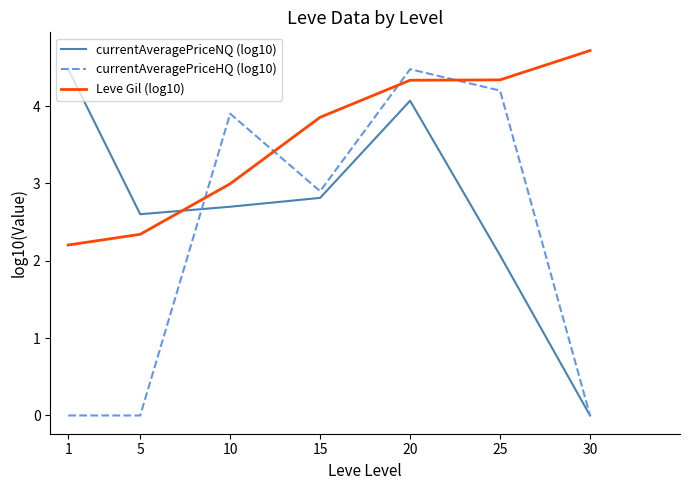

What is the difference between the highest and lowest values at 30?

4.7